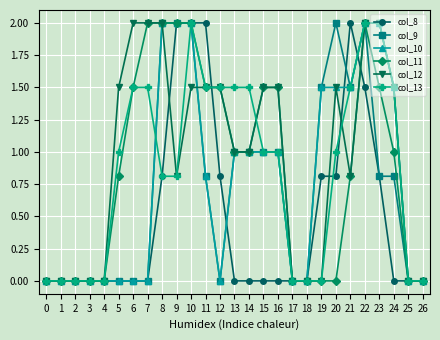

How many lines are shown in the chart?

6